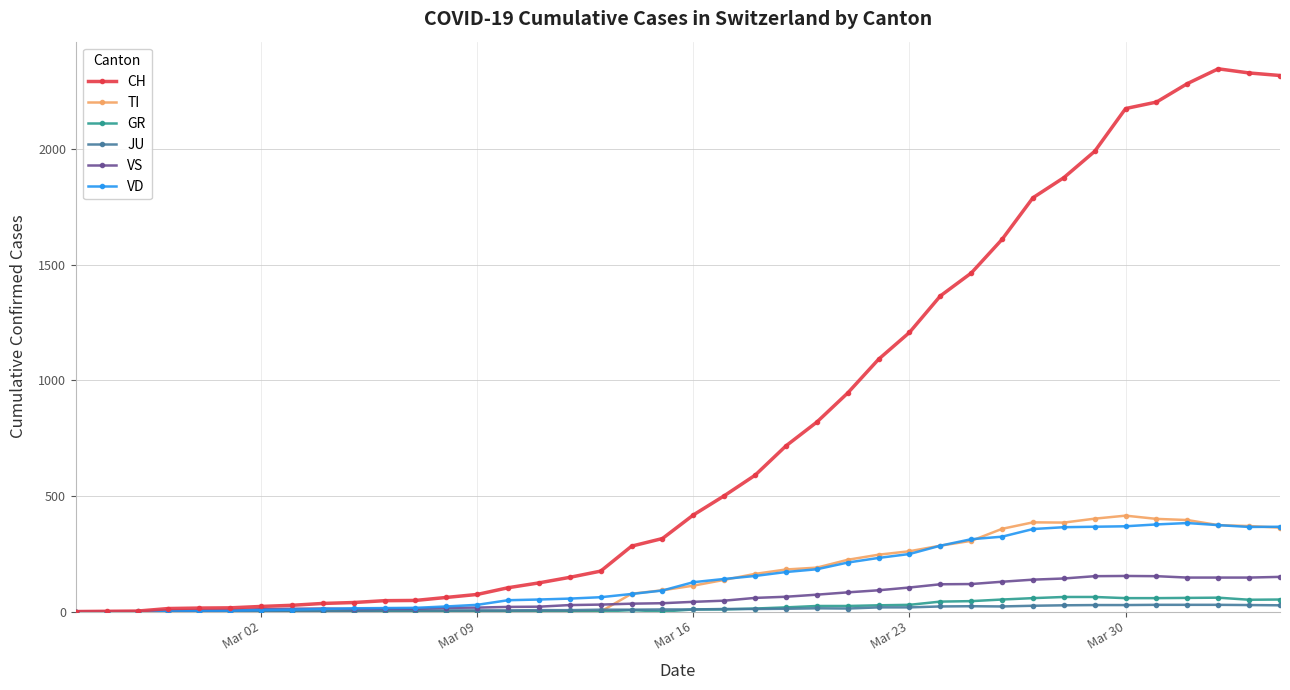

At how many categories does at least one series exceed 1762?

9